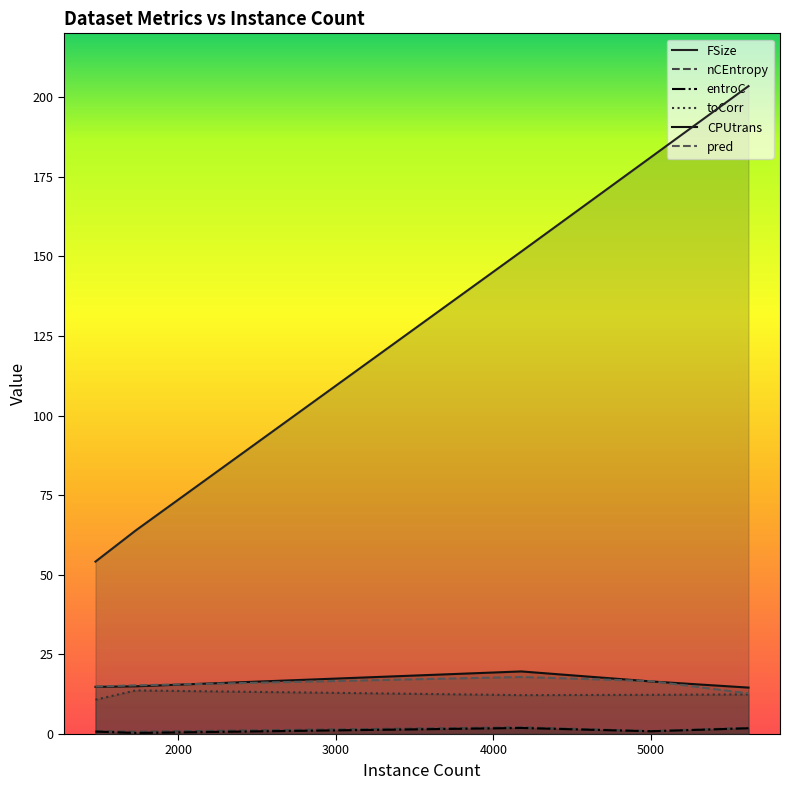

Is it true that FSize equals 181.1 at 5000?

True